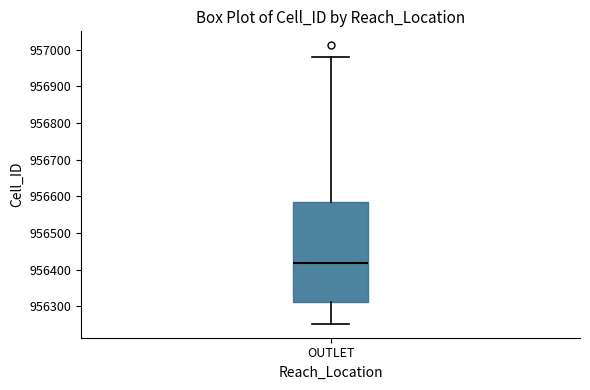

Transcribe this box plot: give where the median line is, the range the box spans, and where the two whiskers end, as read against the y-axis. The values are not printed on the chart, so give them approximately, as read against the axis.

median 956420, box 956310 to 956580, whiskers 956250 to 956980